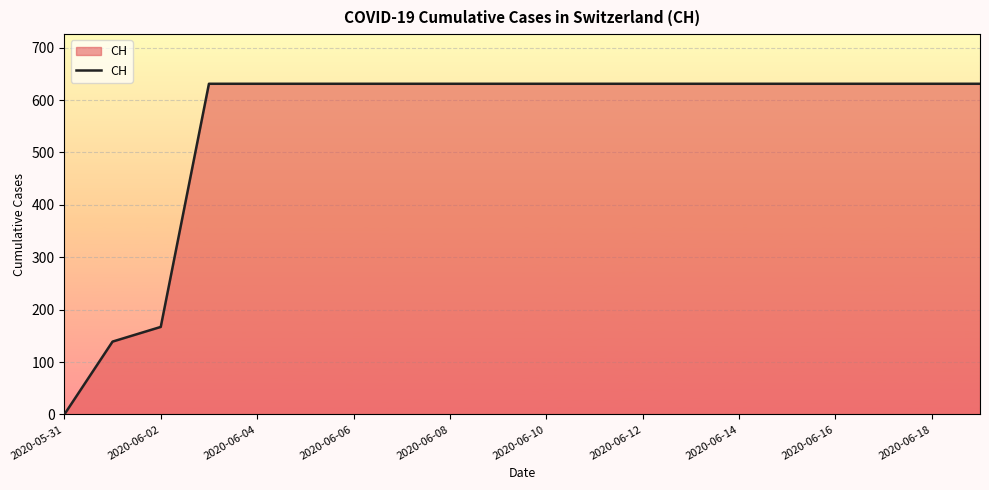

What is the difference between the maximum and minimum values?

631